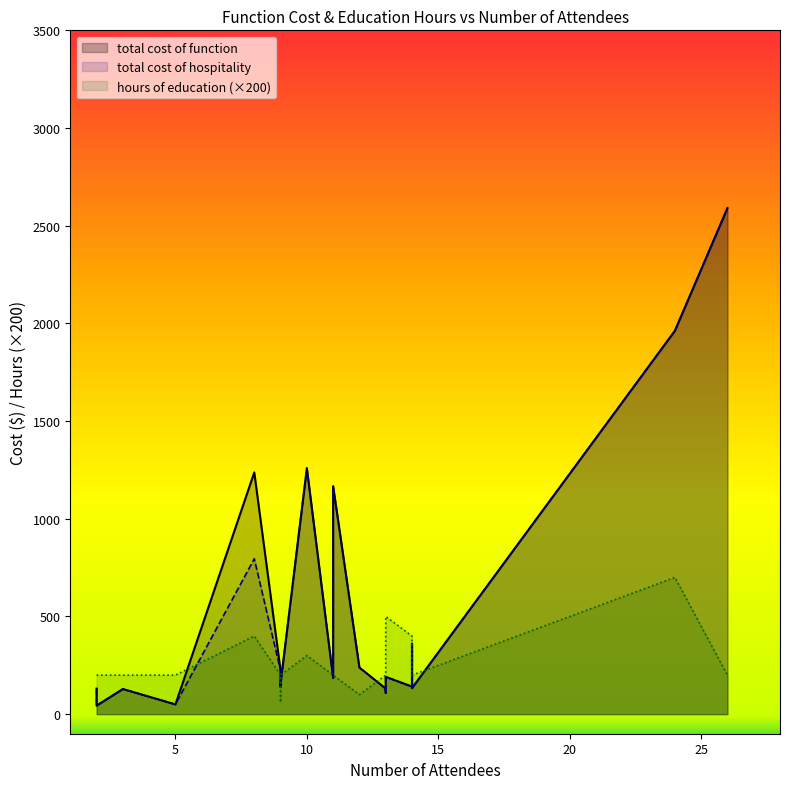

Rank the series at 11 from highest to lowest value.

total cost of function, total cost of hospitality, hours of education